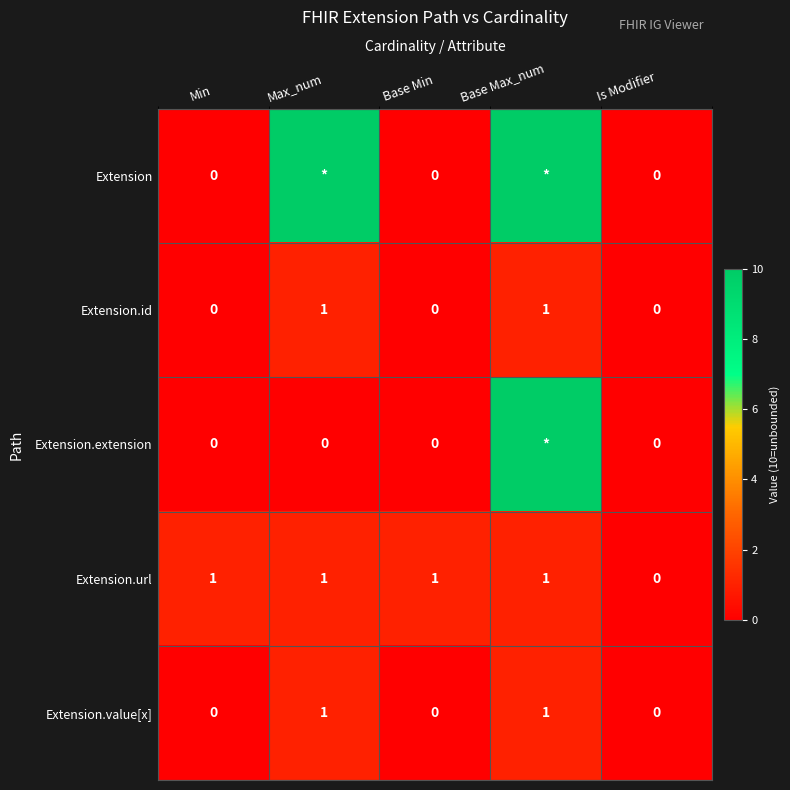

Is it true that Extension.value[x] equals 1 at Base Max_num?

True